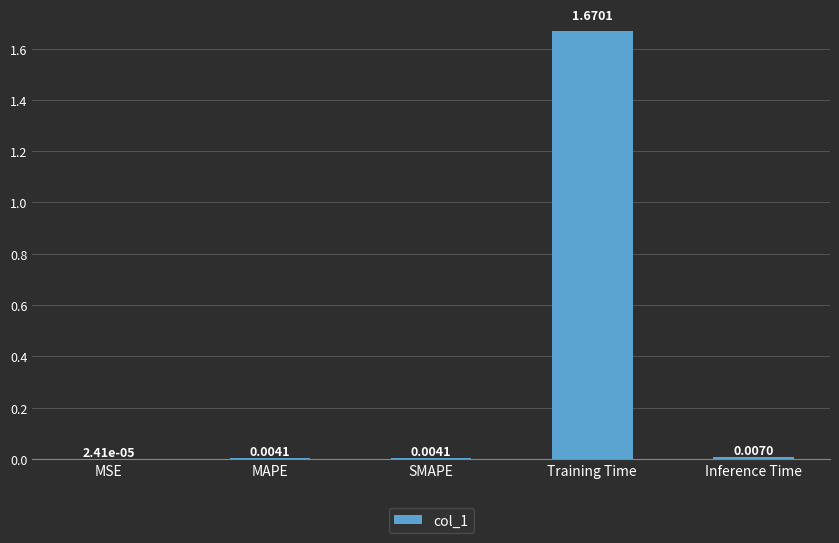

At which label is the value closest to 0?

MSE